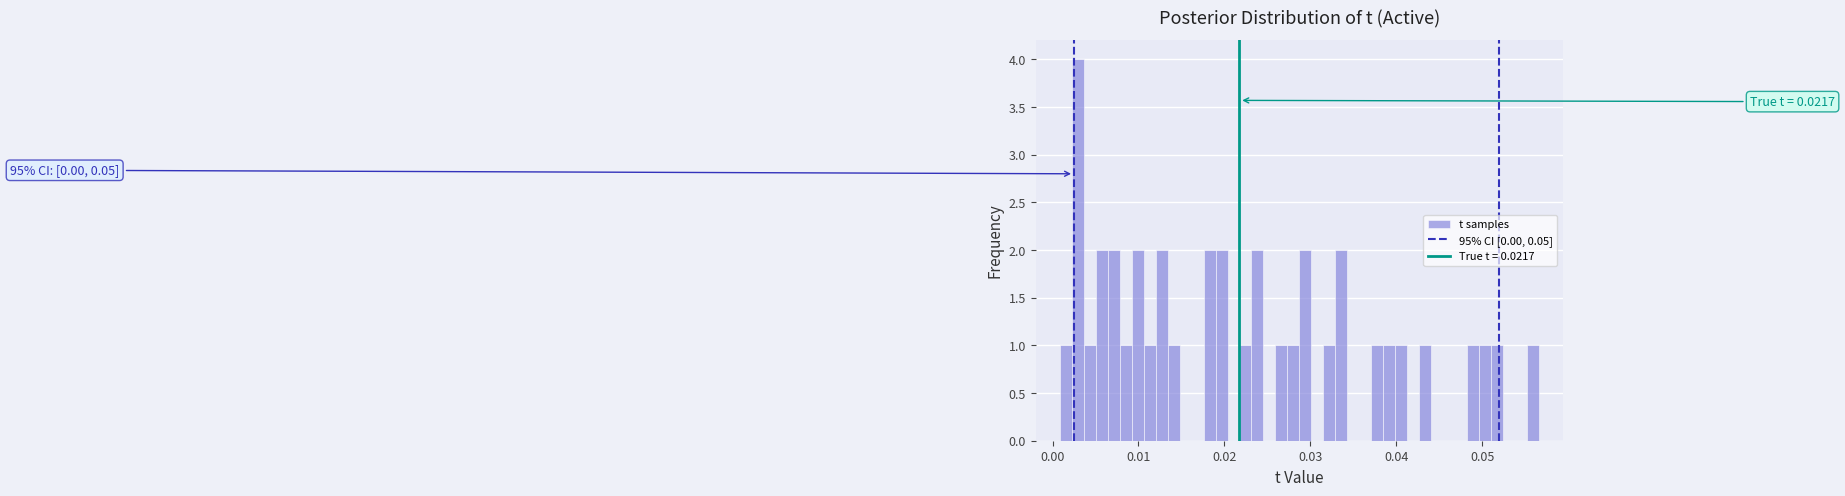

Around what value on the x-axis is the tallest bar? Give the approximate position of its centre, as read against the axis.

0.003